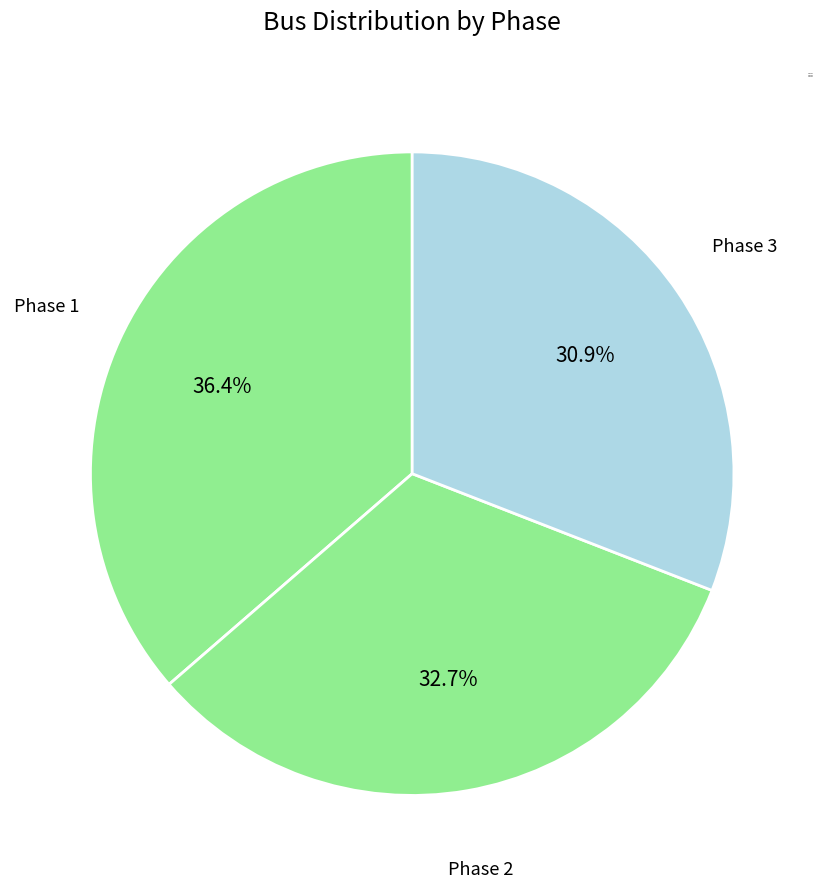

Which slice is the largest?

Phase 1